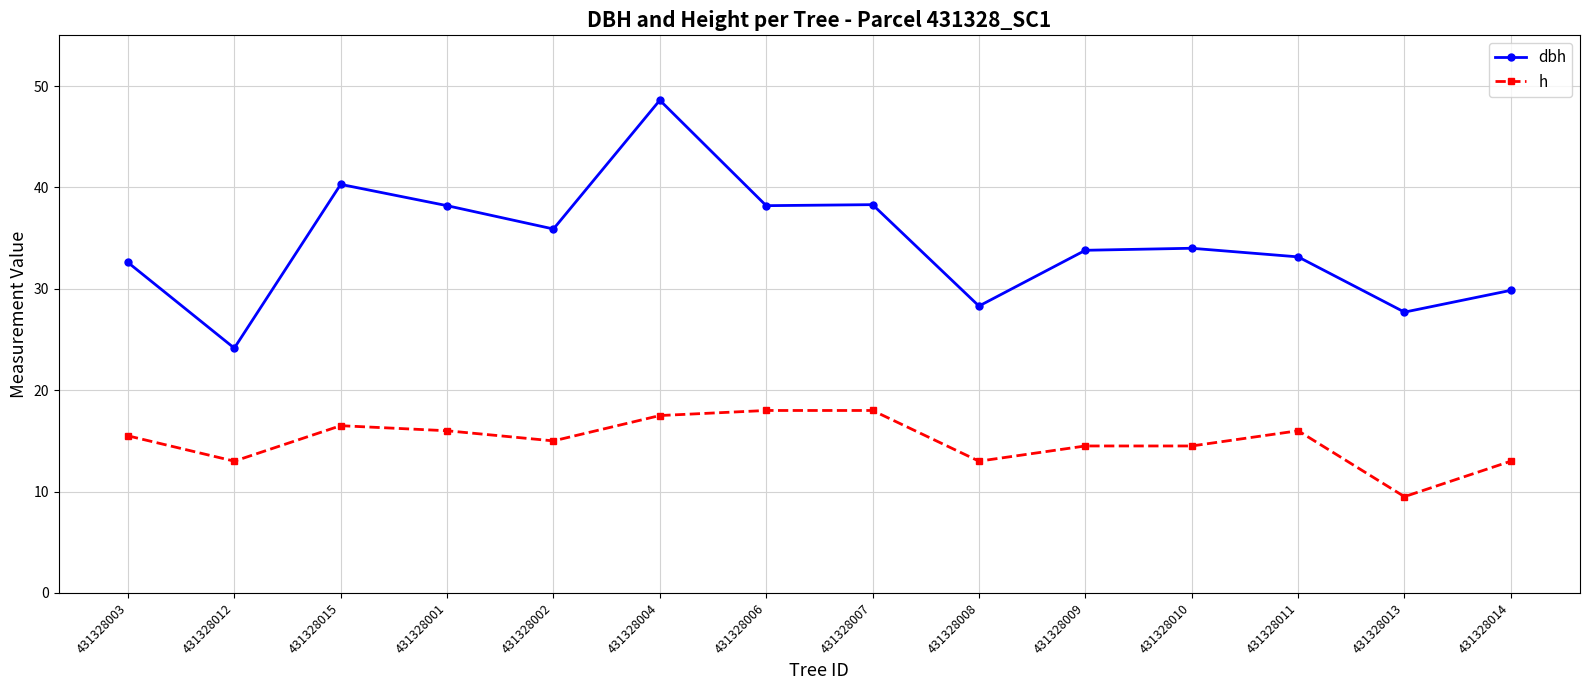

True or false: dbh and h cross at least once.

False